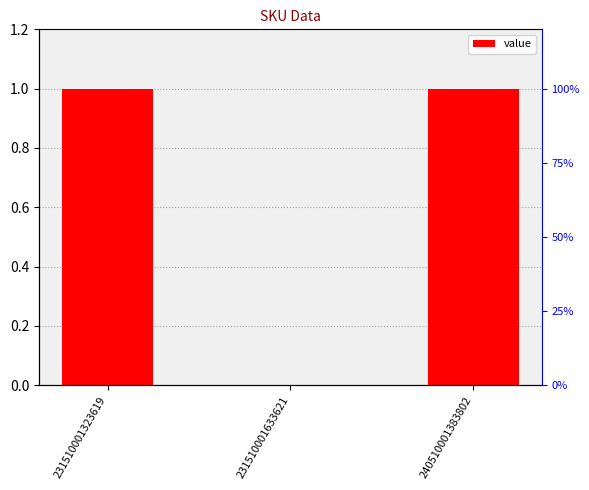

What is the change in value from 231510001323619 to 231510001633621?

-1